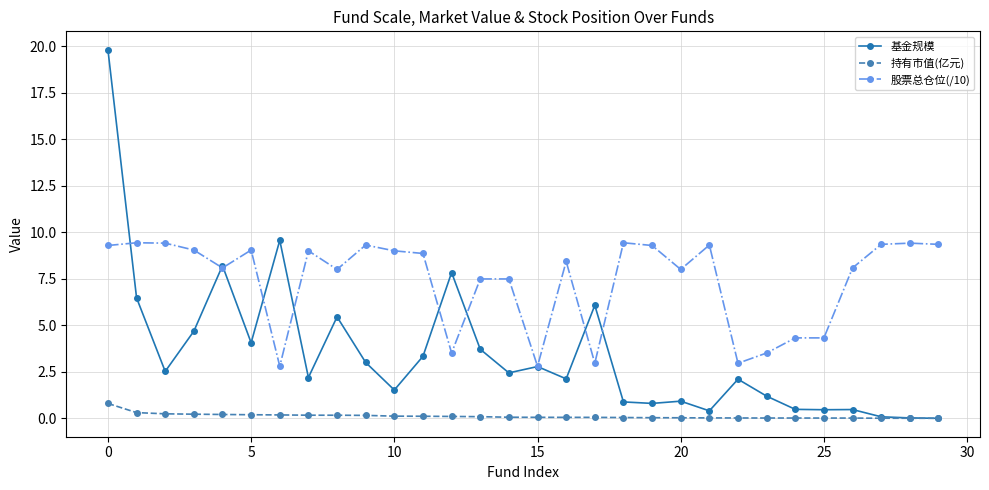

Which series has the widest spread of values?

基金规模